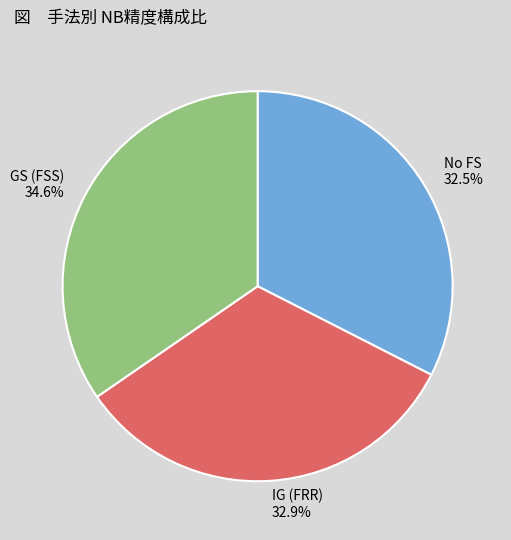

Which category has the biggest portion of the pie?

GS (FSS)